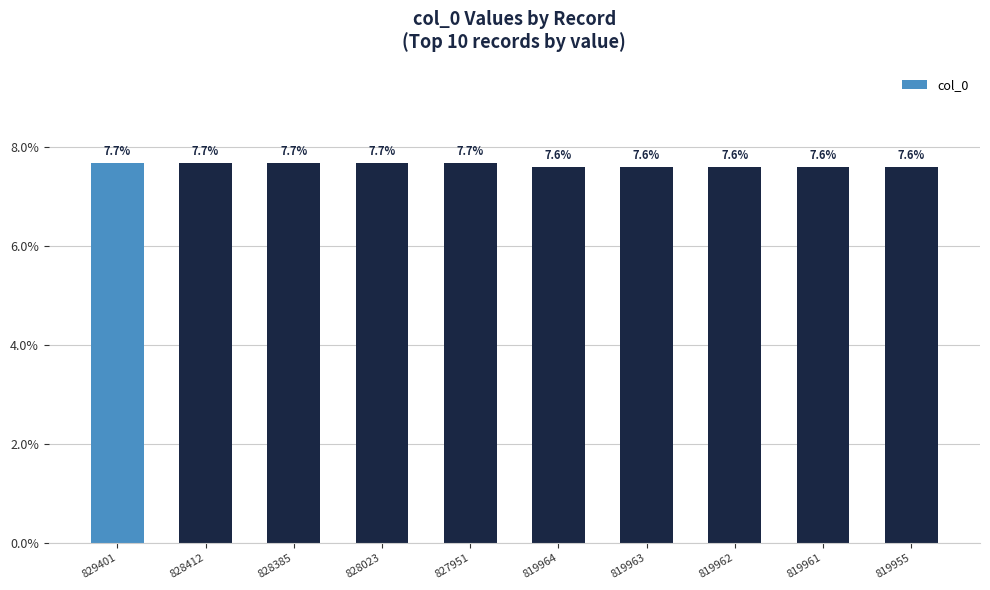

Count the number of categories in the chart.

10